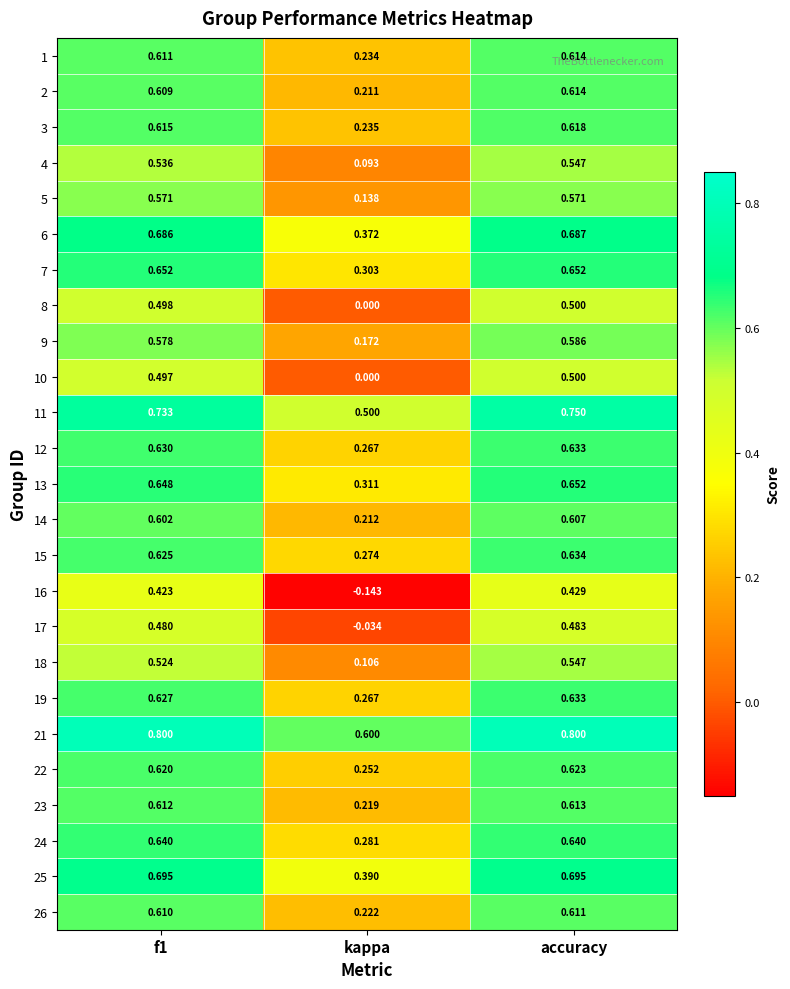

Where is 26 nearest to the value 0?

kappa